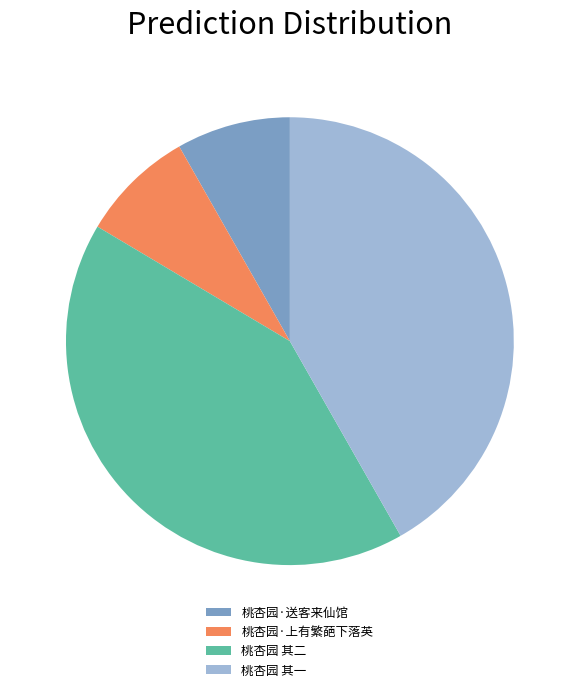

Is it true that 桃杏园 其二 is 42% of the pie?

True